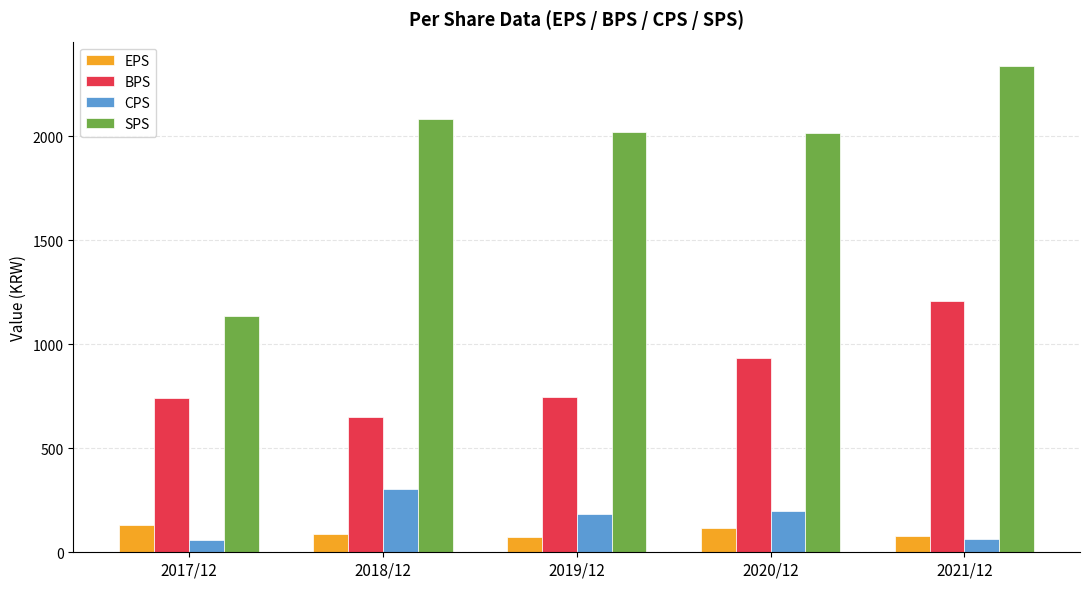

List the series in order of their peak value, highest first.

SPS, BPS, CPS, EPS